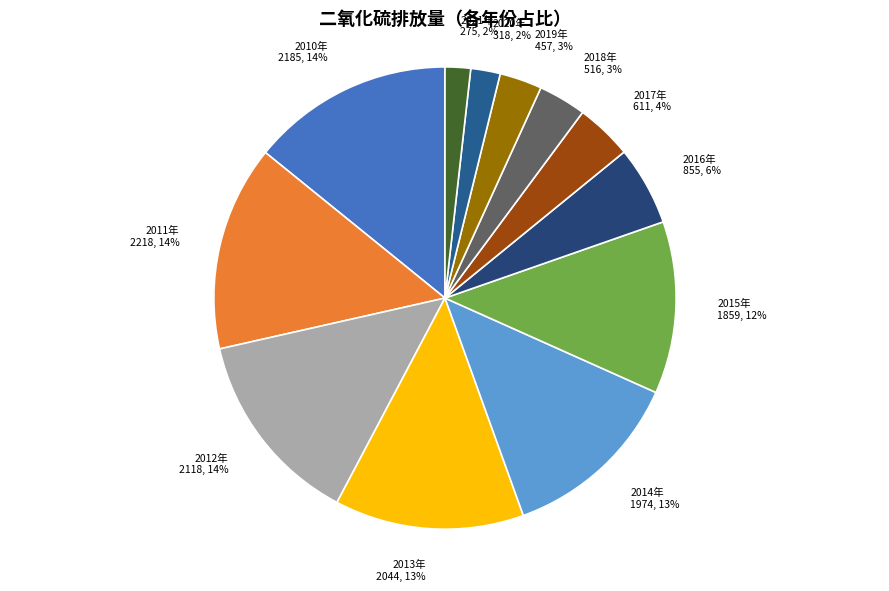

Do 2015年 and 2014年 together represent more than half of the pie?

No